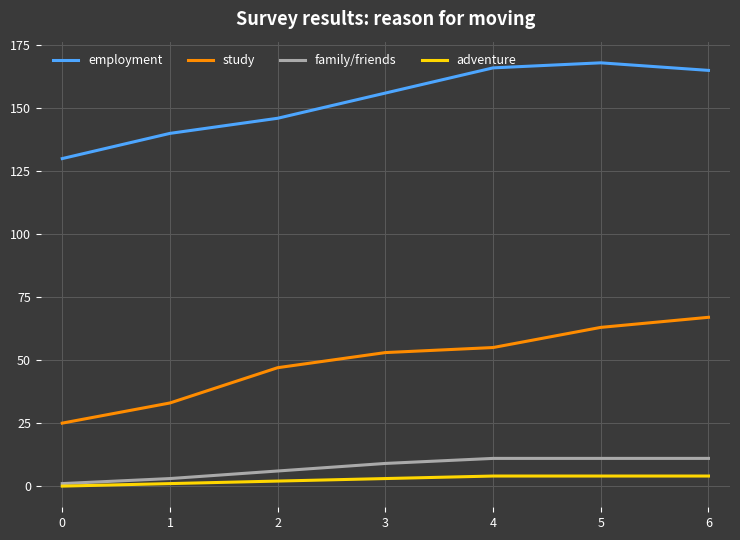

True or false: family/friends and study cross at least once.

False